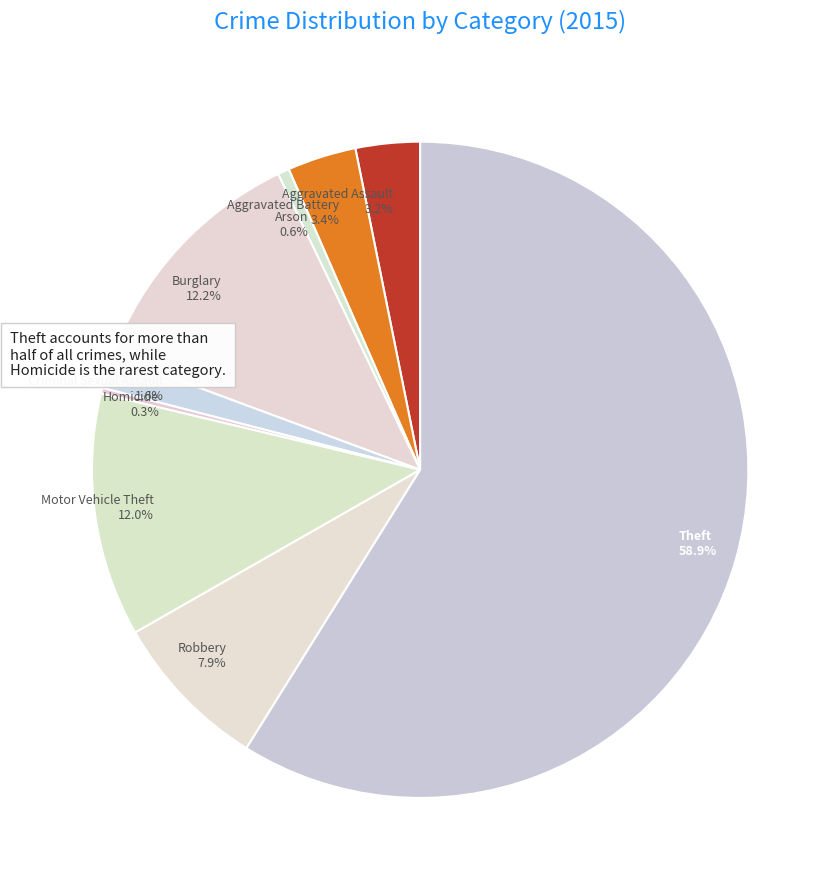

Count the number of slices in the pie.

9